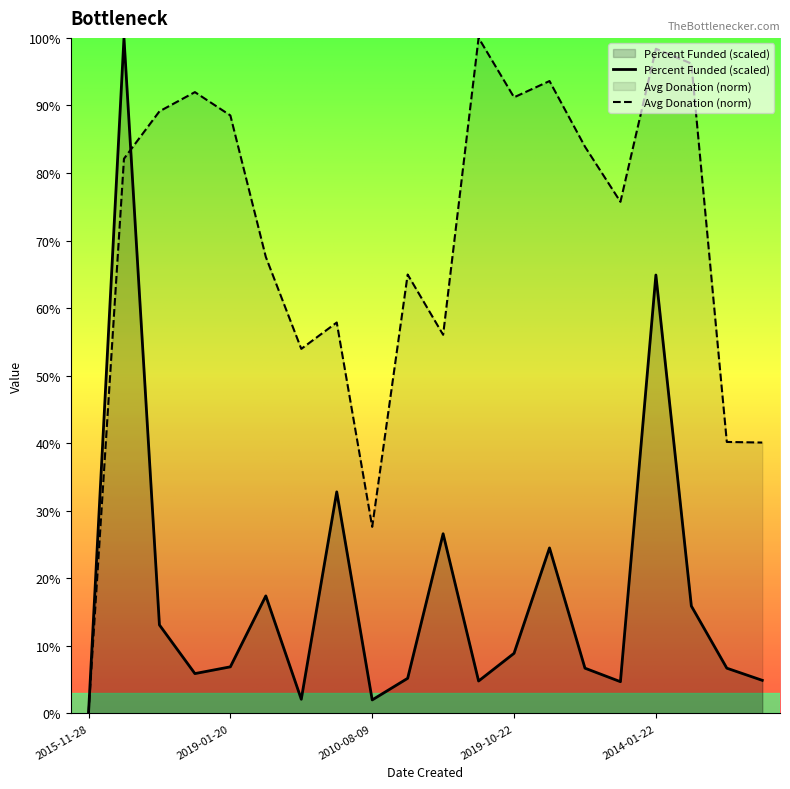

At how many categories does at least one series exceed 4?

19